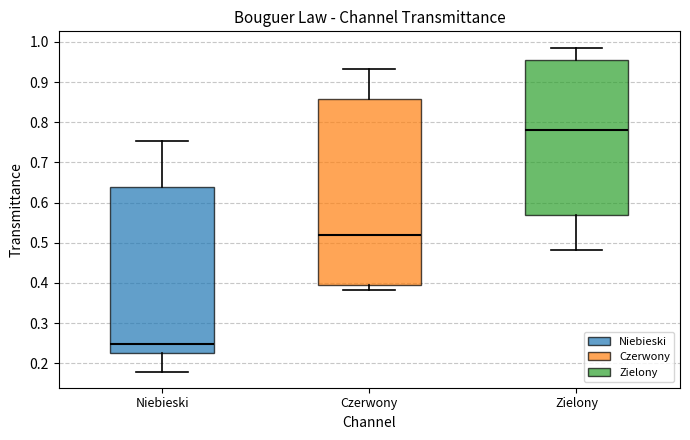

Where is the upper edge of the box for Niebieski on the y-axis? The values are not printed on the chart, so give them approximately, as read against the axis.

0.64